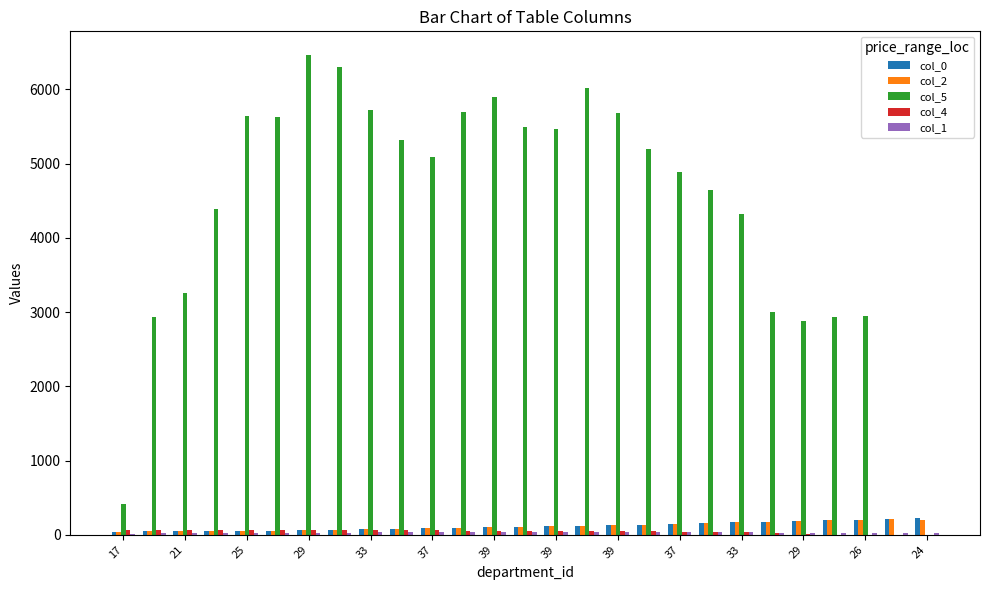

Which series has the largest total across all categories?

col_5